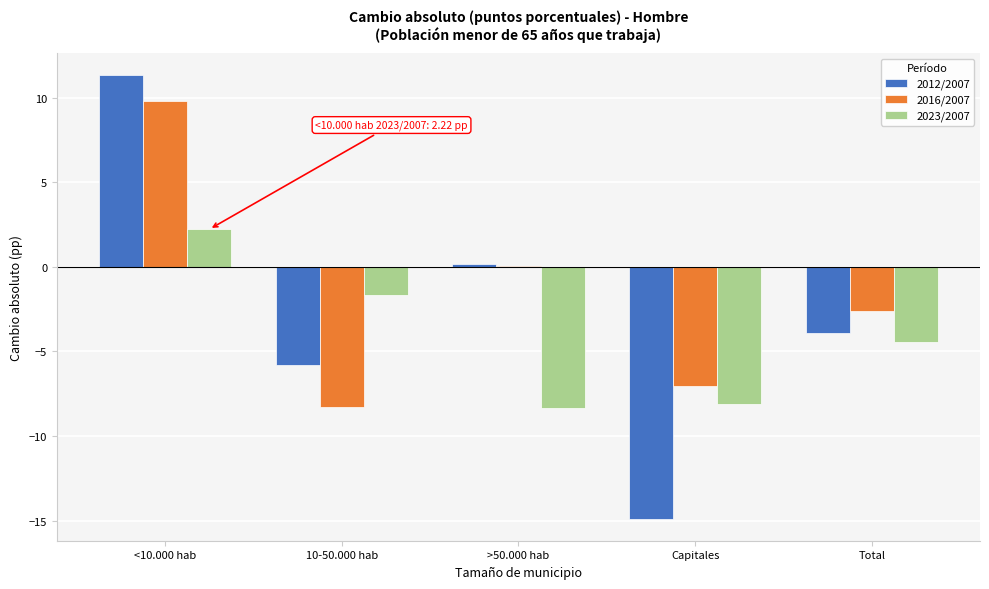

Reading left to right, what are all the values shown in this chart?

2012/2007: <10.000 hab=11.3	10-50.000 hab=-5.8	>50.000 hab=0.2	Capitales=-14.9	Total=-3.9
2016/2007: <10.000 hab=9.8	10-50.000 hab=-8.3	>50.000 hab=0.1	Capitales=-7.1	Total=-2.6
2023/2007: <10.000 hab=2.2	10-50.000 hab=-1.7	>50.000 hab=-8.3	Capitales=-8.1	Total=-4.4